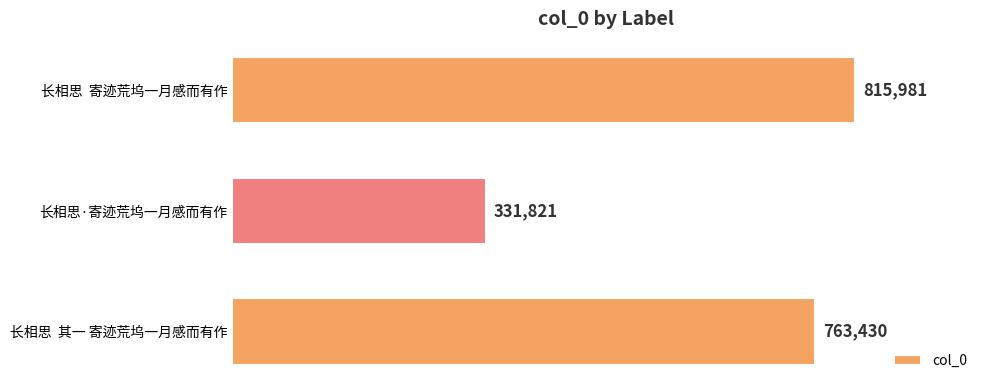

Rank the categories by value from highest to lowest.

长相思  寄迹荒坞一月感而有作, 长相思  其一 寄迹荒坞一月感而有作, 长相思·寄迹荒坞一月感而有作